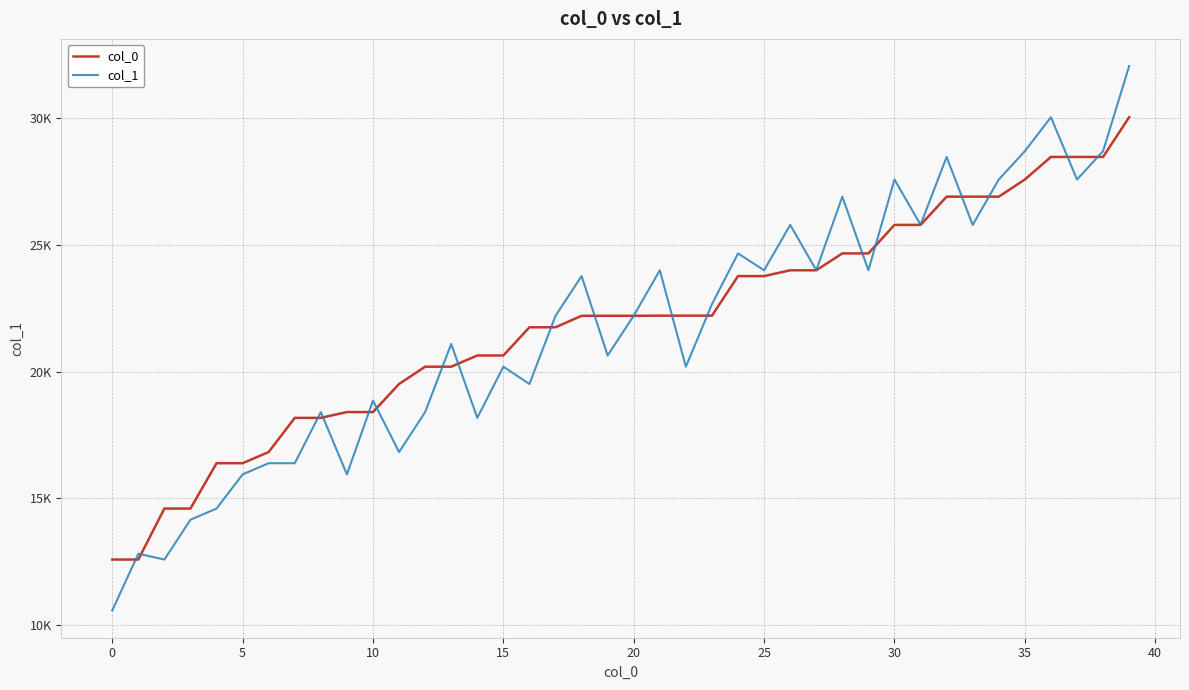

Which series has the largest total across all categories?

col_0